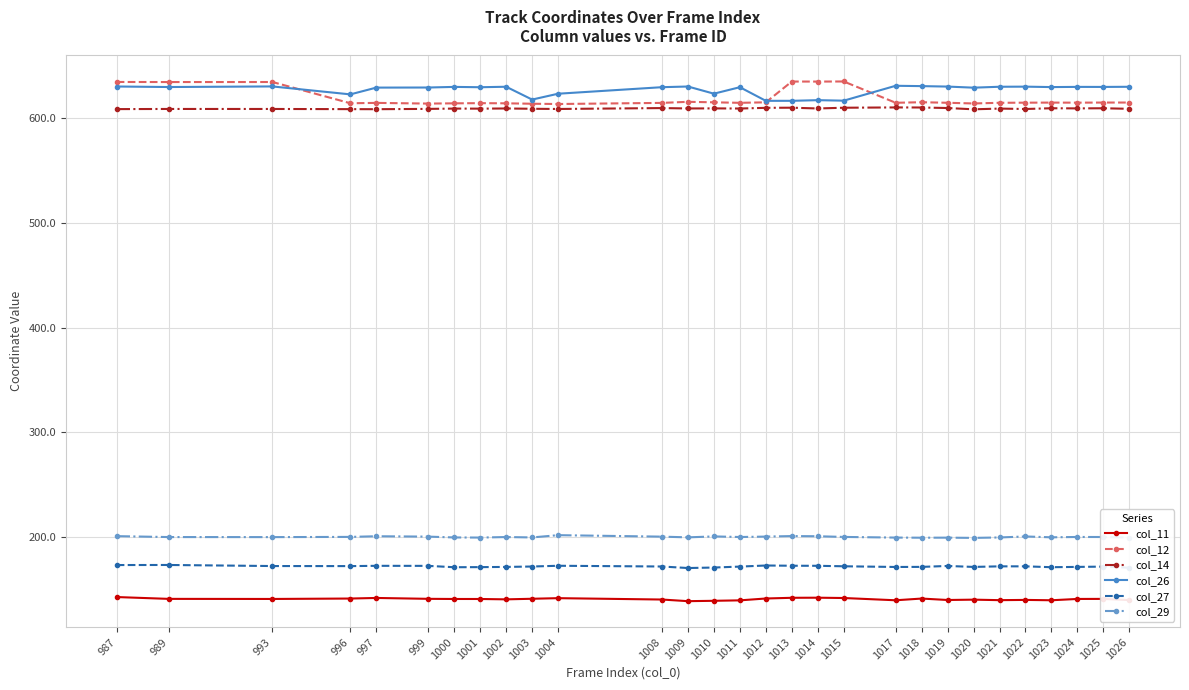

The value of col_11 at 1001 is 140.8. True or false?

True